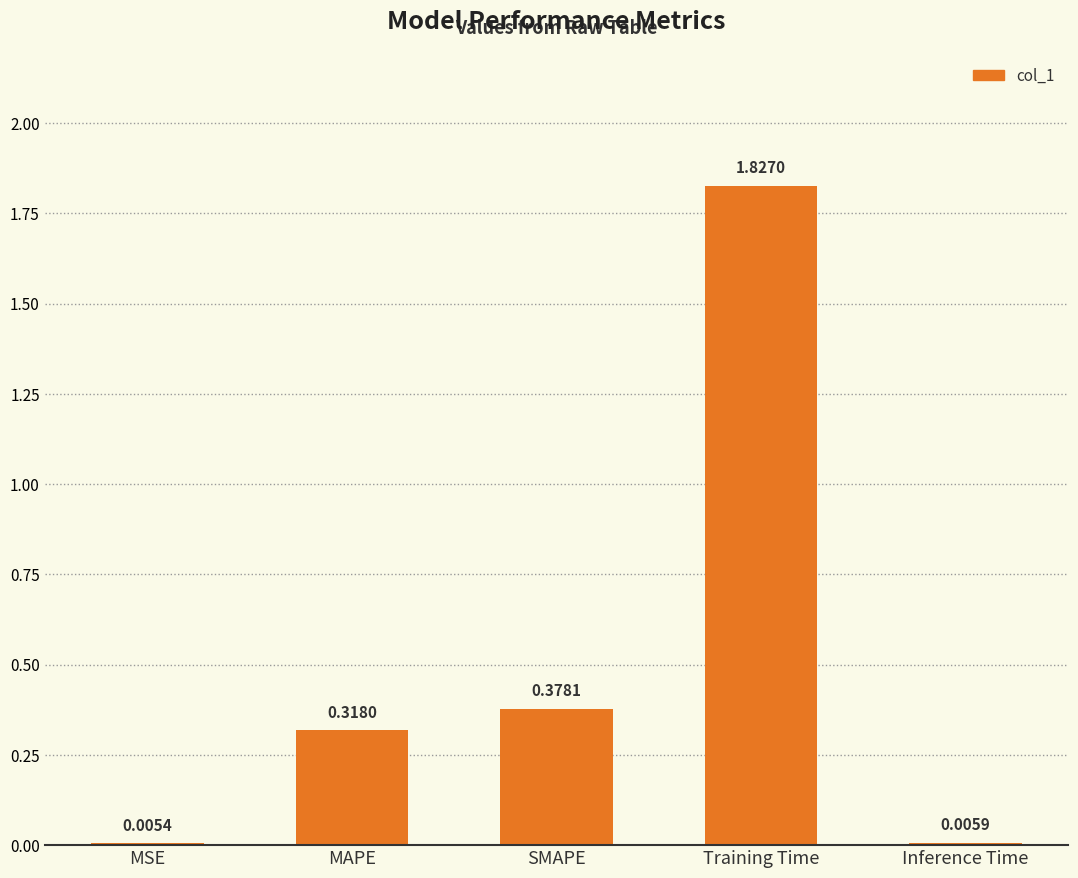

Which has a higher value, SMAPE or MSE?

SMAPE